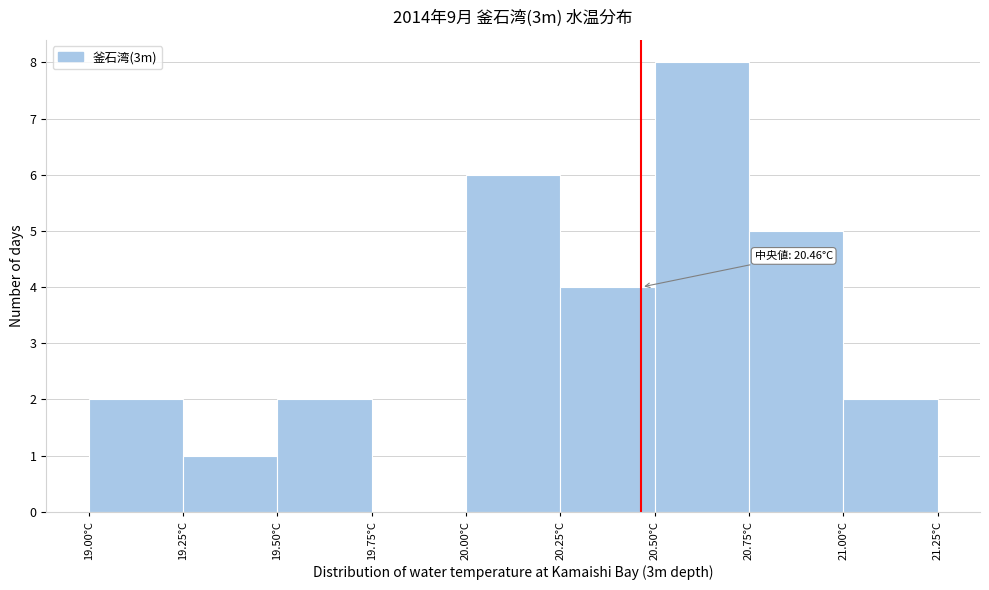

Over which range of the x-axis is the bar tallest?

20.50 to 20.75